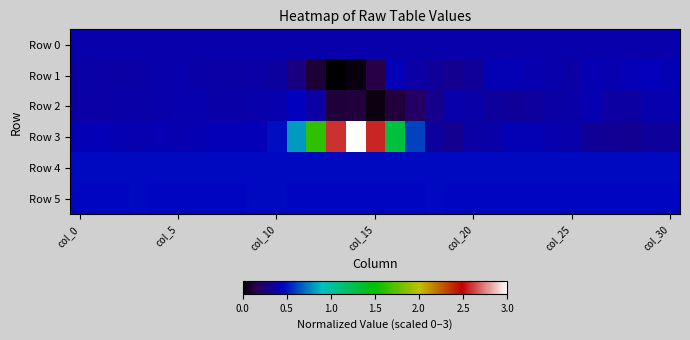

Rank the series by their maximum value, from highest to lowest.

Row 3, Row 4, Row 5, Row 2, Row 1, Row 0